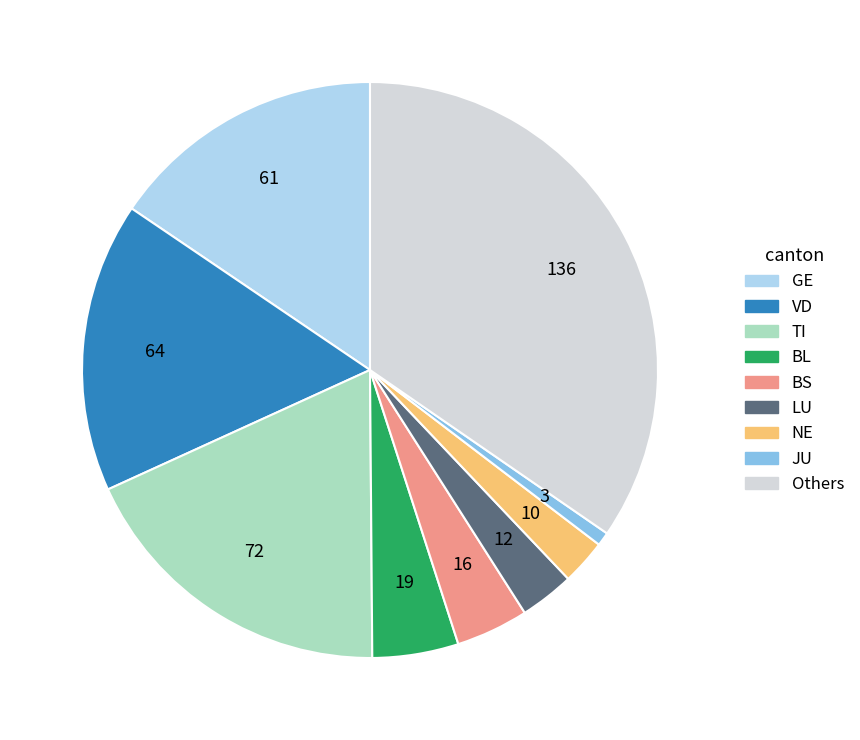

Does any single category account for the majority?

No